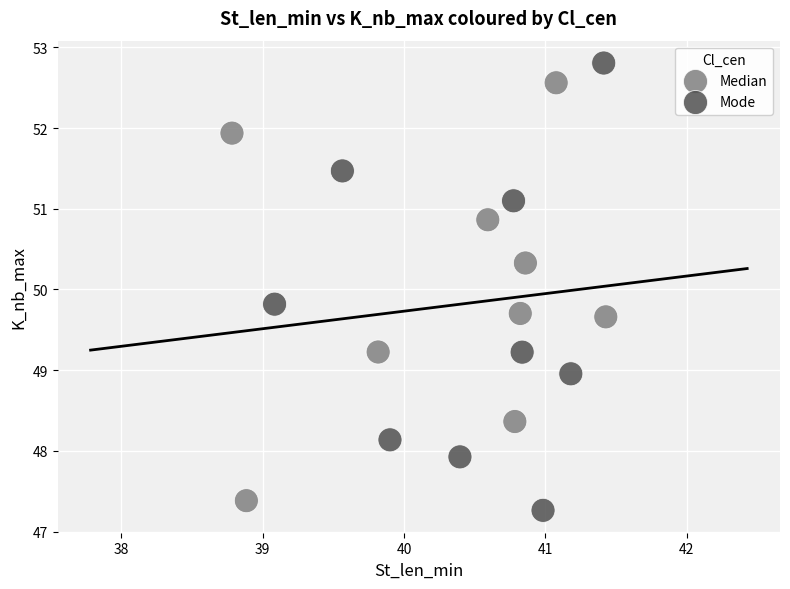

What are all the series names shown in the legend?

Median, Mode